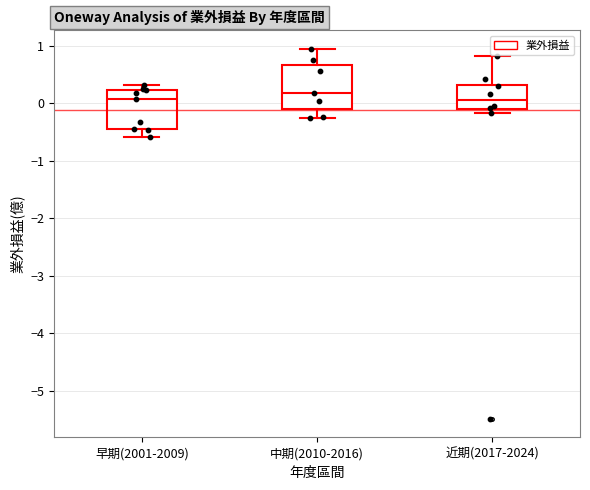

Reading left to right, read every box against the y-axis: the position of its median line, the range the box covers, and the ends of its whiskers. The values are not printed on the chart, so give them approximately, as read against the axis.

早期(2001-2009): median 0.1, box -0.4 to 0.2, whiskers -0.6 to 0.3
中期(2010-2016): median 0.2, box -0.1 to 0.7, whiskers -0.2 to 1.0
近期(2017-2024): median 0.1, box -0.1 to 0.3, whiskers -0.2 to 0.8